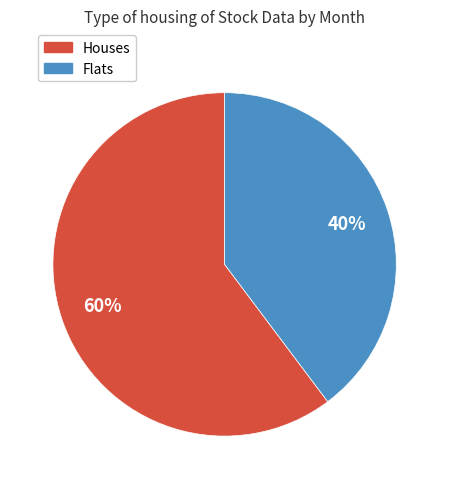

Does any single category account for the majority?

Yes